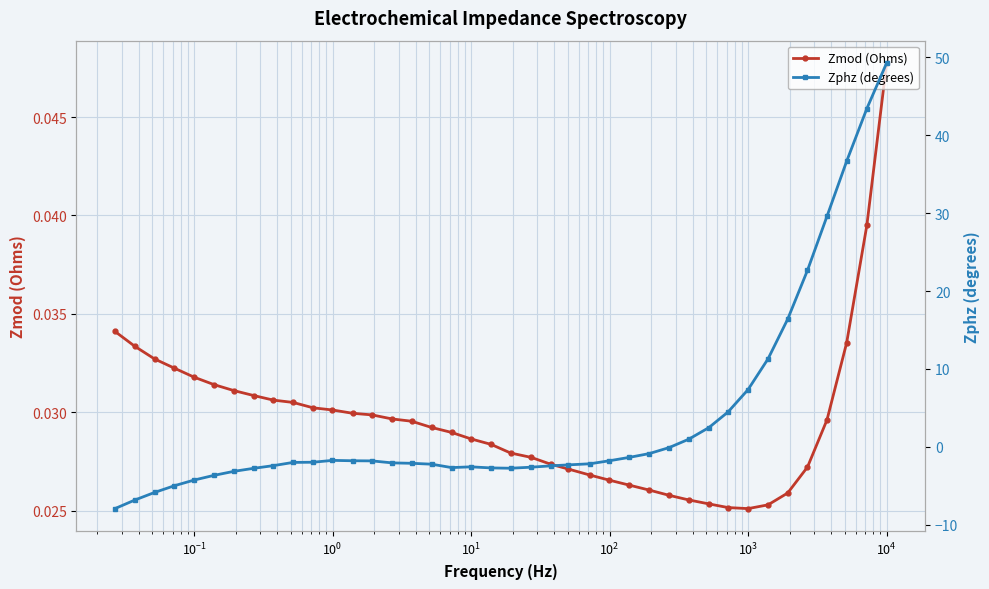

Is this an area chart (filled region under the line)?

No